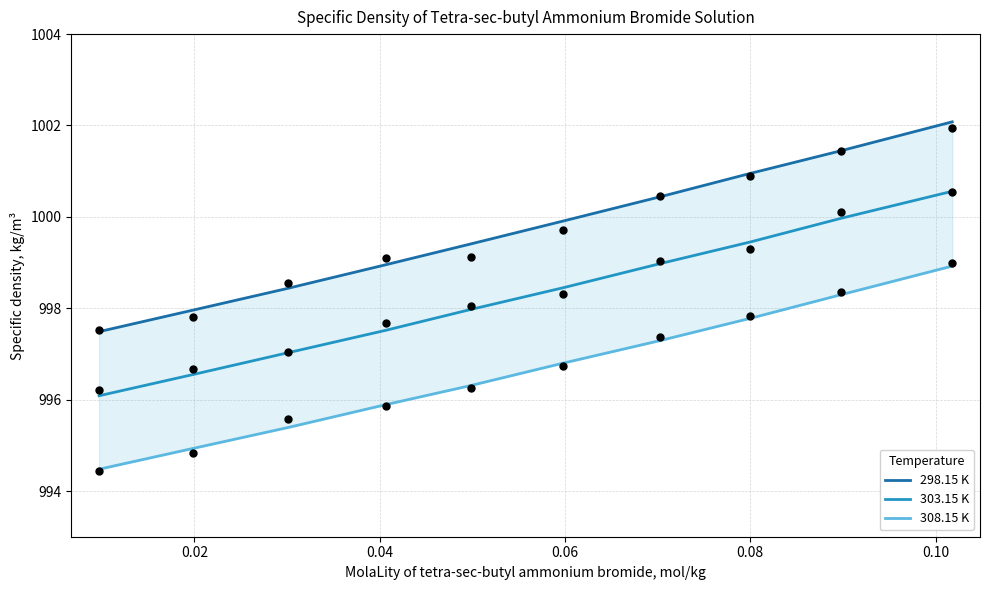

Which series has the largest total across all categories?

298.15 K